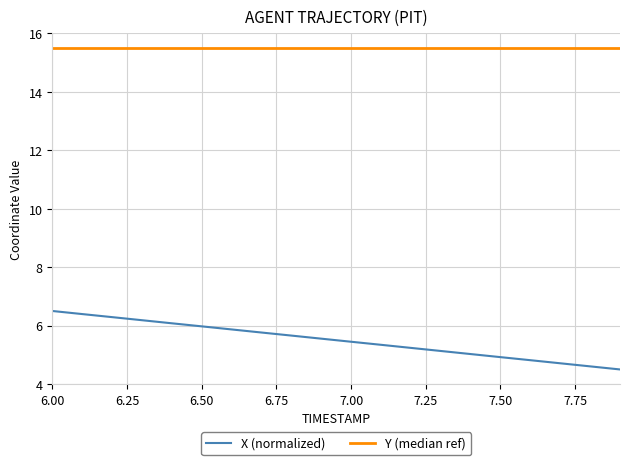

What is the maximum value for X (normalized)?

6.5